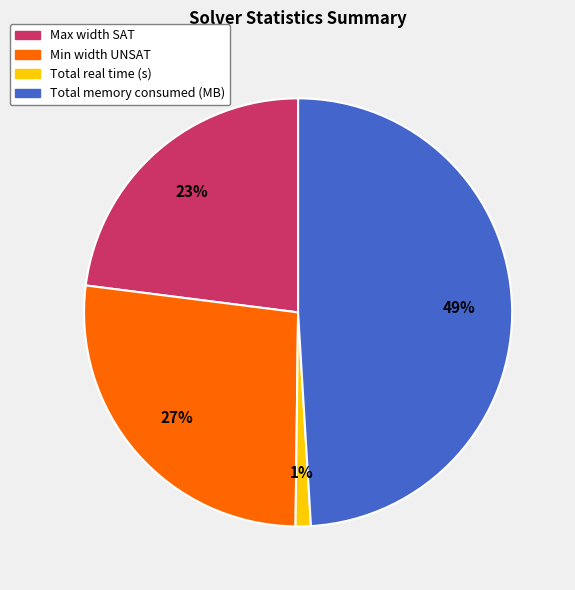

The Total memory consumed (MB) slice represents 49% of the pie. True or false?

True